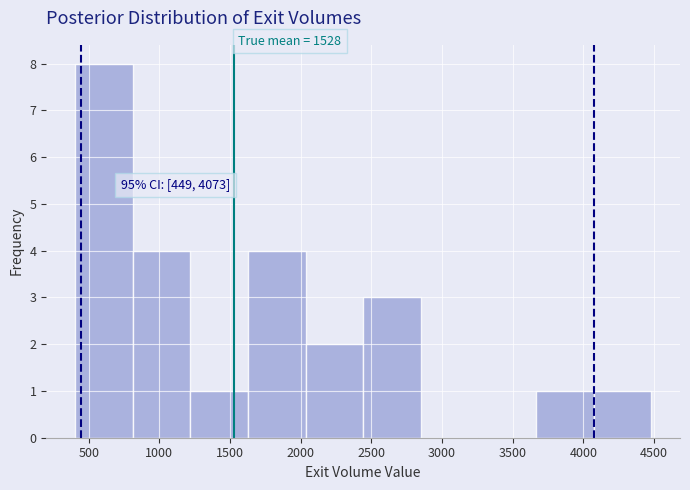

Which range on the x-axis has the tallest bar?

400 to 800